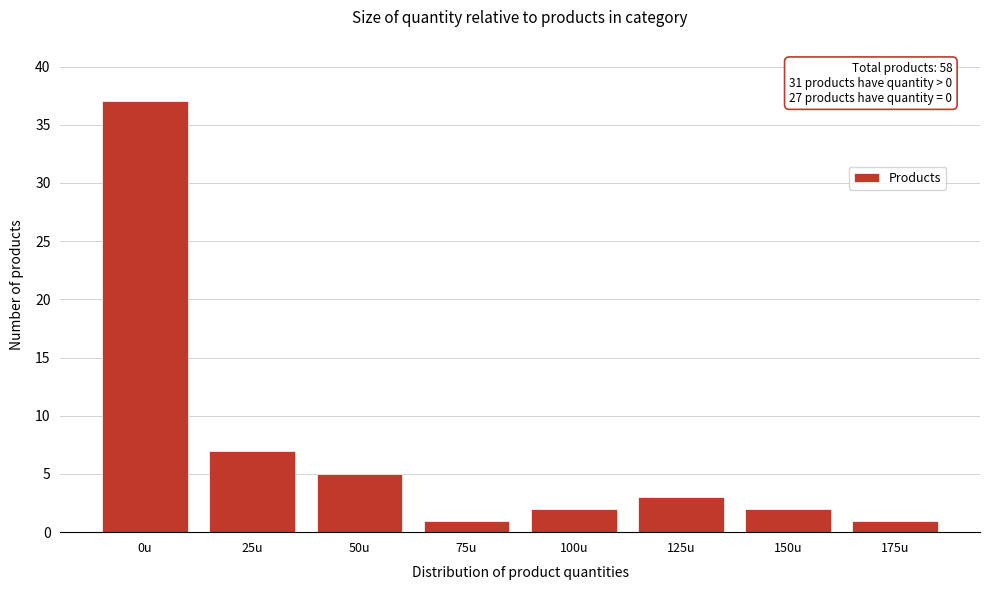

Reading left to right, transcribe all the data shown in this chart.

37	7	5	1	2	3	2	1